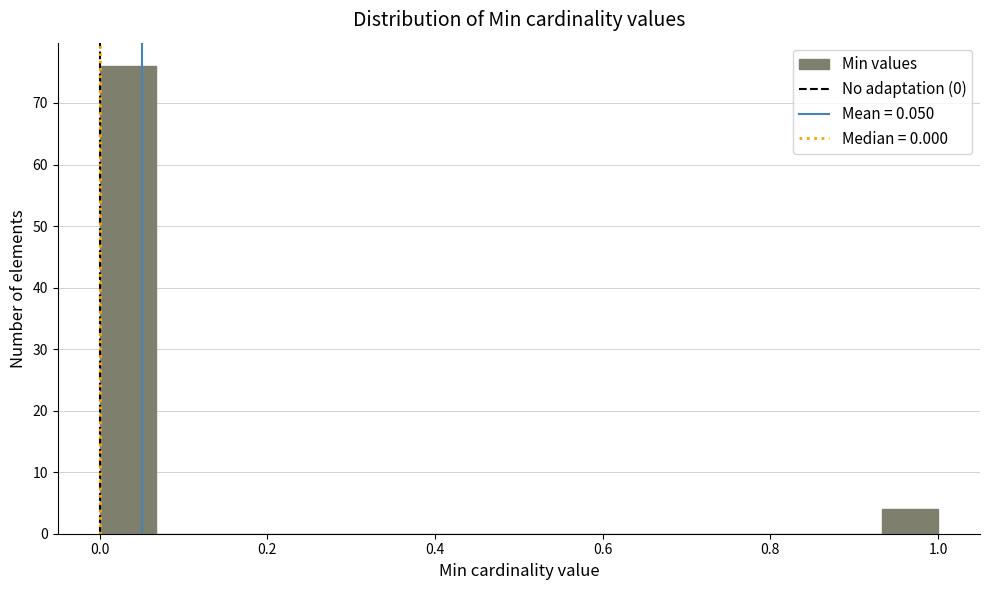

Read against the x-axis, roughly where is the centre of the tallest bar?

0.04